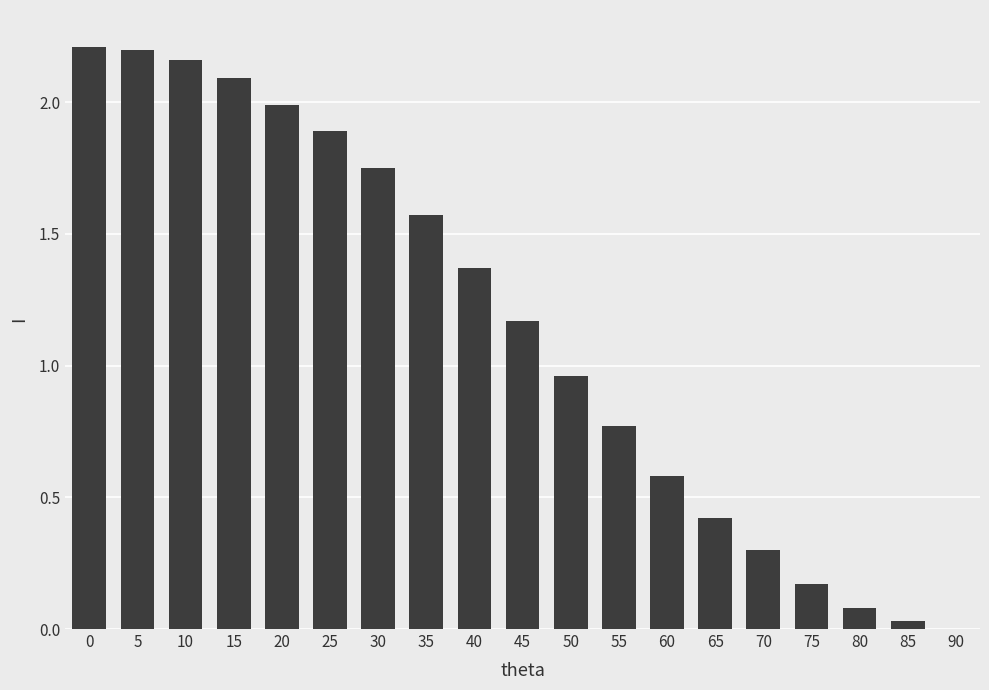

How many categories are shown in the chart?

19